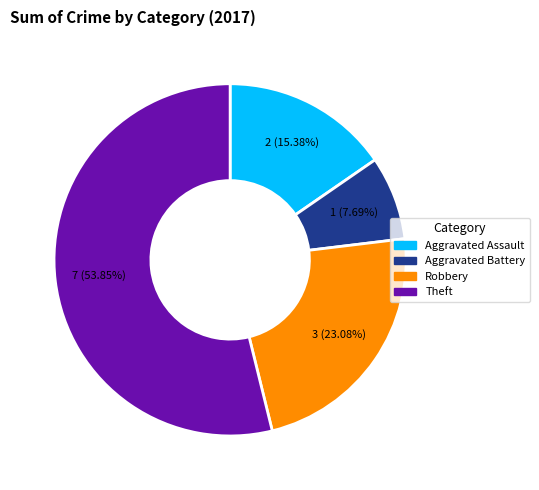

Is it true that Robbery is 13% of the pie?

False